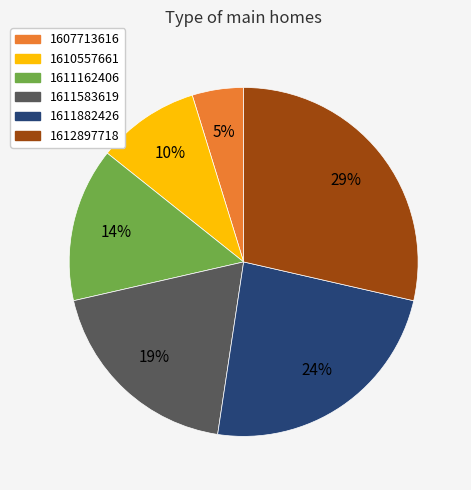

How many segments does this pie chart have?

6